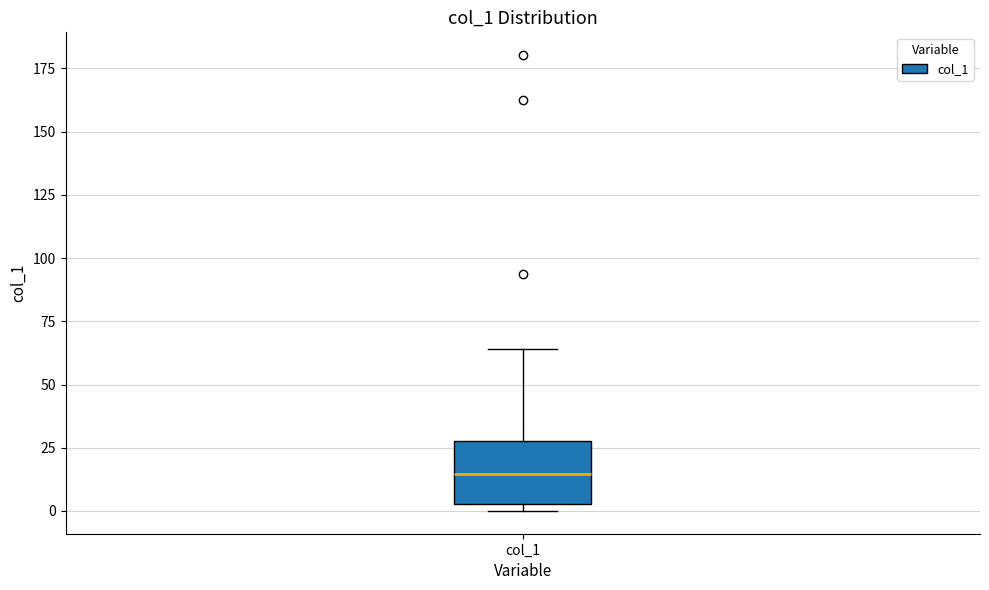

Read this box plot against the y-axis: the position of the median line, the range covered by the box, and the ends of both whiskers. The values are not printed on the chart, so give them approximately, as read against the axis.

median 15, box 5 to 30, whiskers 0 to 65